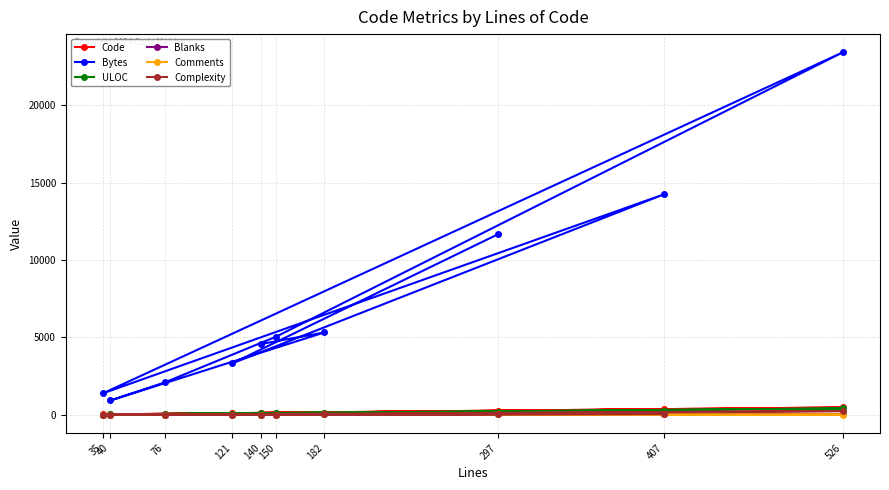

Between 407 and 140, which is larger?

407